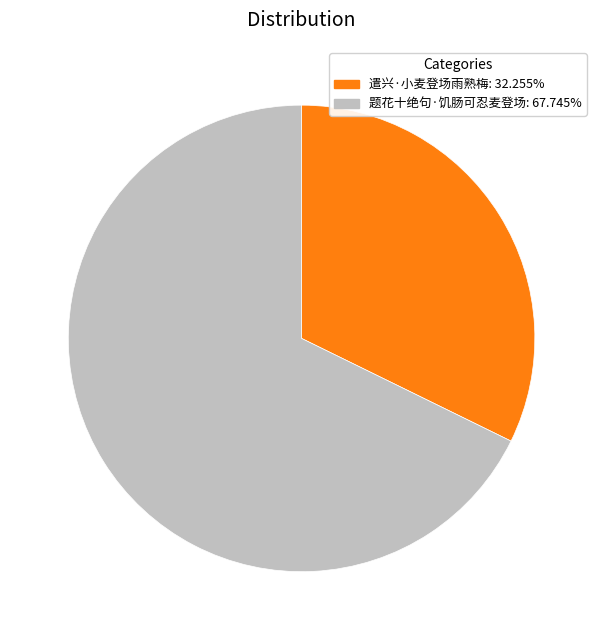

Approximately how many times larger is the value at 题花十绝句·饥肠可忍麦登场 compared to 遣兴·小麦登场雨熟梅?

2.1